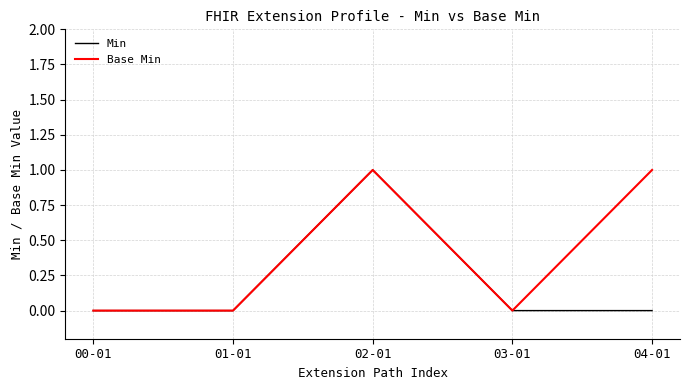

Count the Base Min values in the range 0 to 1.

5